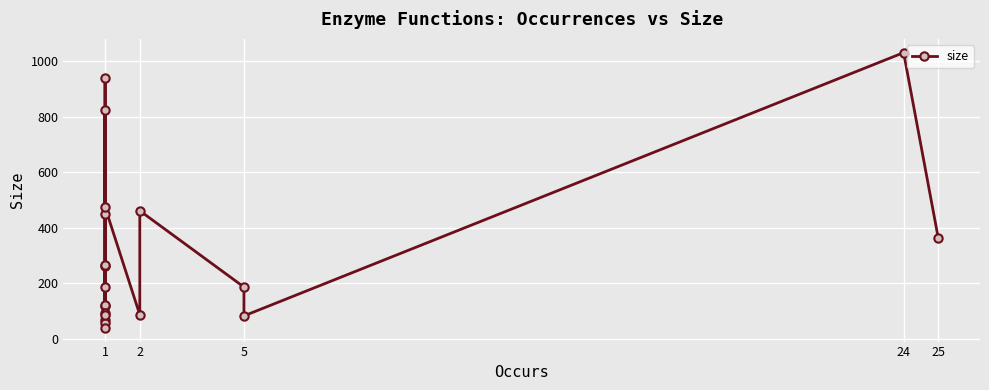

What is the difference between the second highest and second lowest values?

883